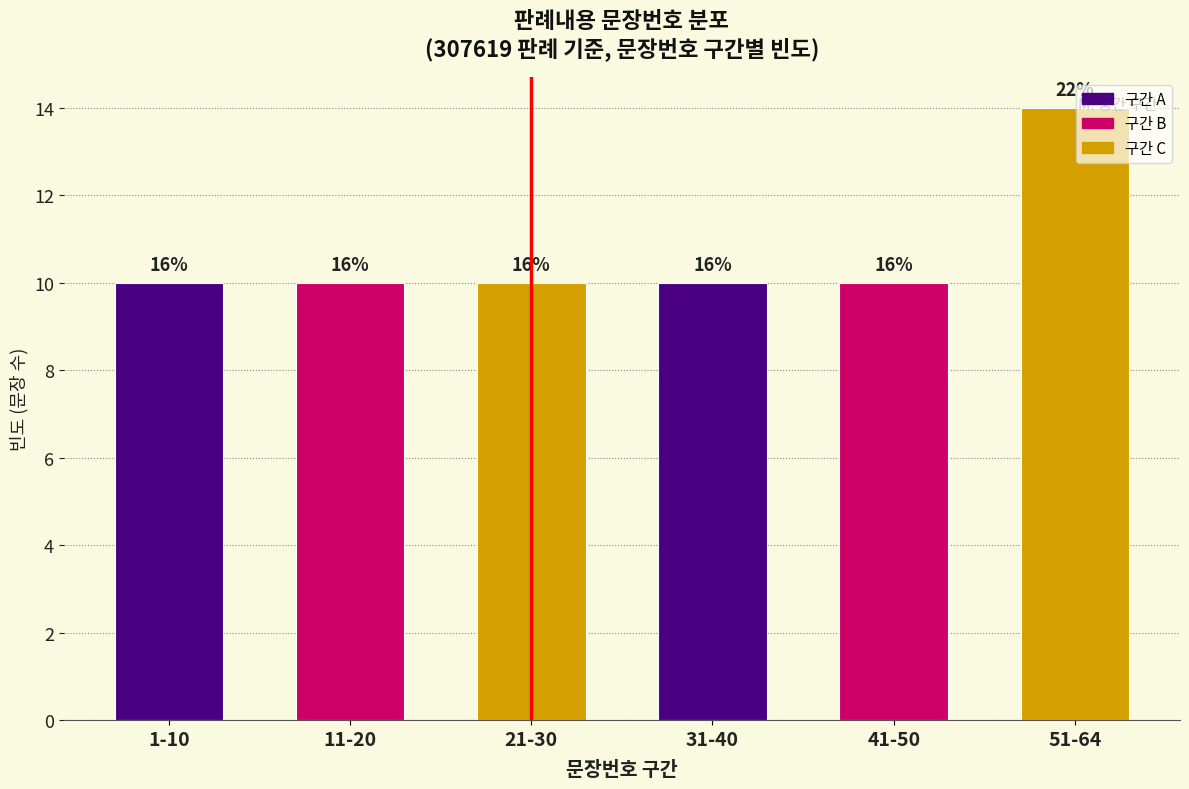

Does the chart contain any negative values?

No